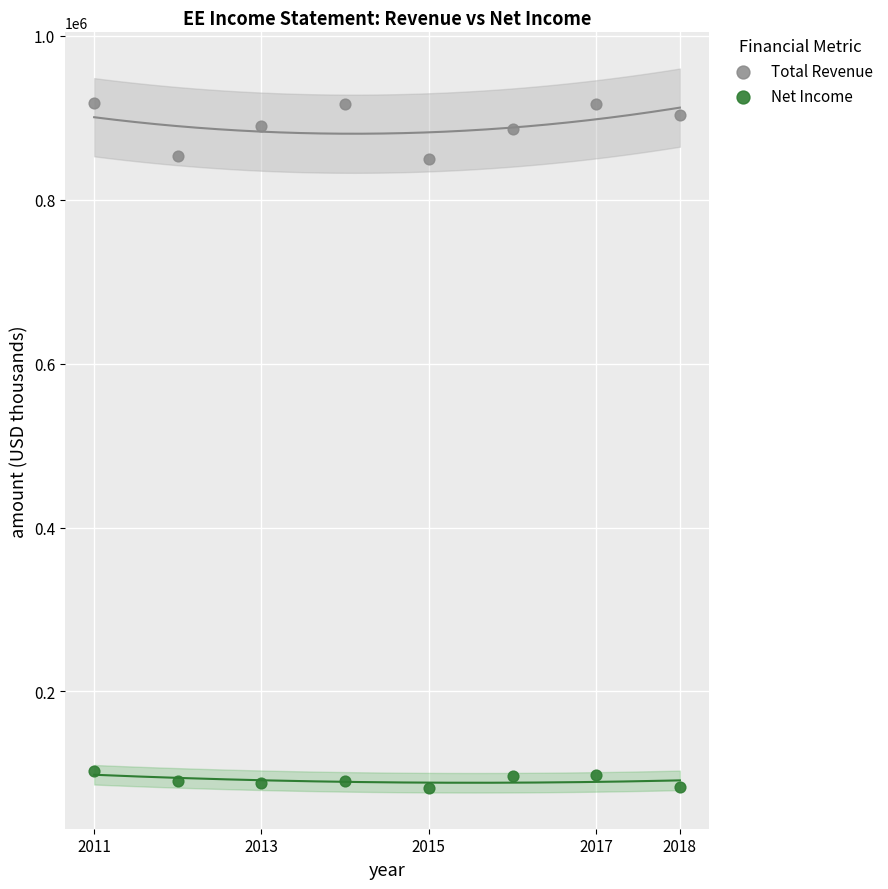

Which series has the largest Y range (max minus min)?

Total Revenue